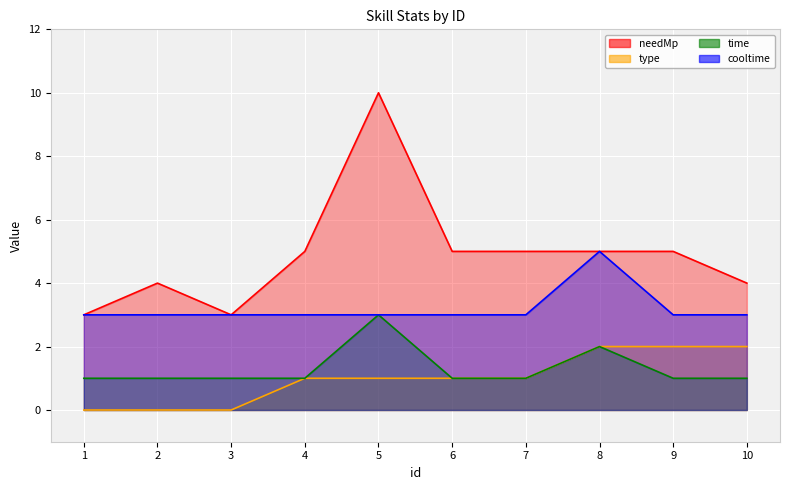

List the series in order of their peak value, lowest first.

type, time, cooltime, needMp